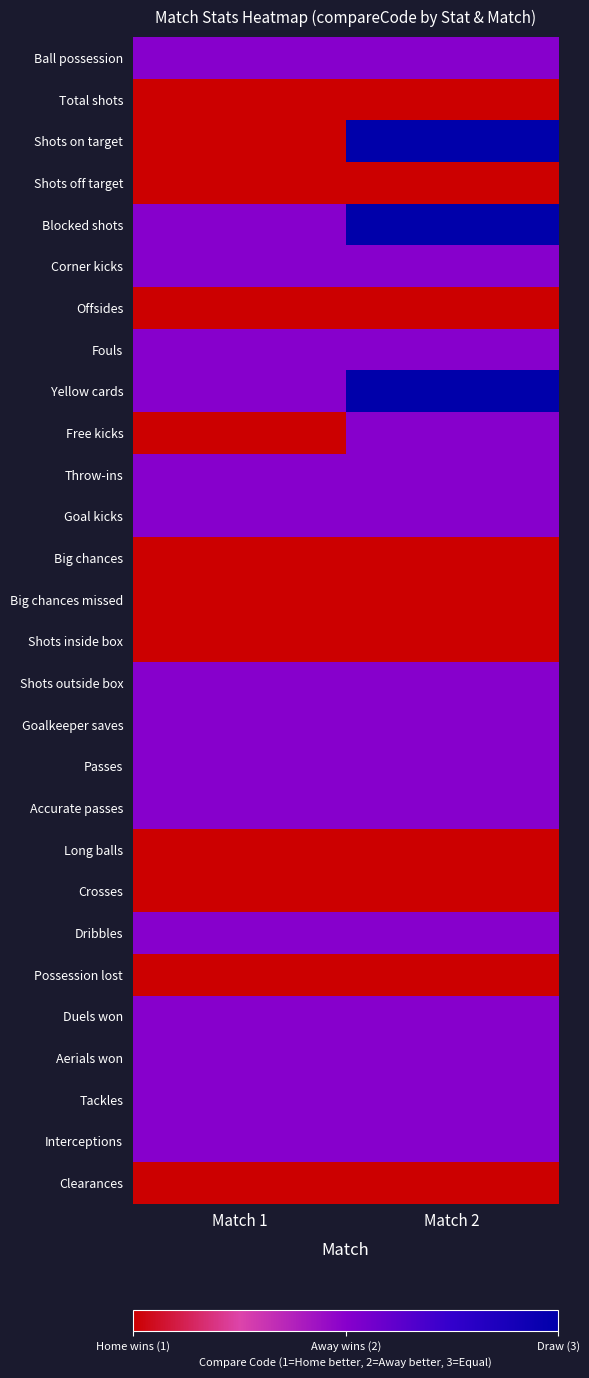

Rank the series by their maximum value, from lowest to highest.

Total shots, Shots off target, Offsides, Big chances, Big chances missed, Shots inside box, Long balls, Crosses, Possession lost, Clearances, Ball possession, Corner kicks, Fouls, Free kicks, Throw-ins, Goal kicks, Shots outside box, Goalkeeper saves, Passes, Accurate passes, Dribbles, Duels won, Aerials won, Tackles, Interceptions, Shots on target, Blocked shots, Yellow cards